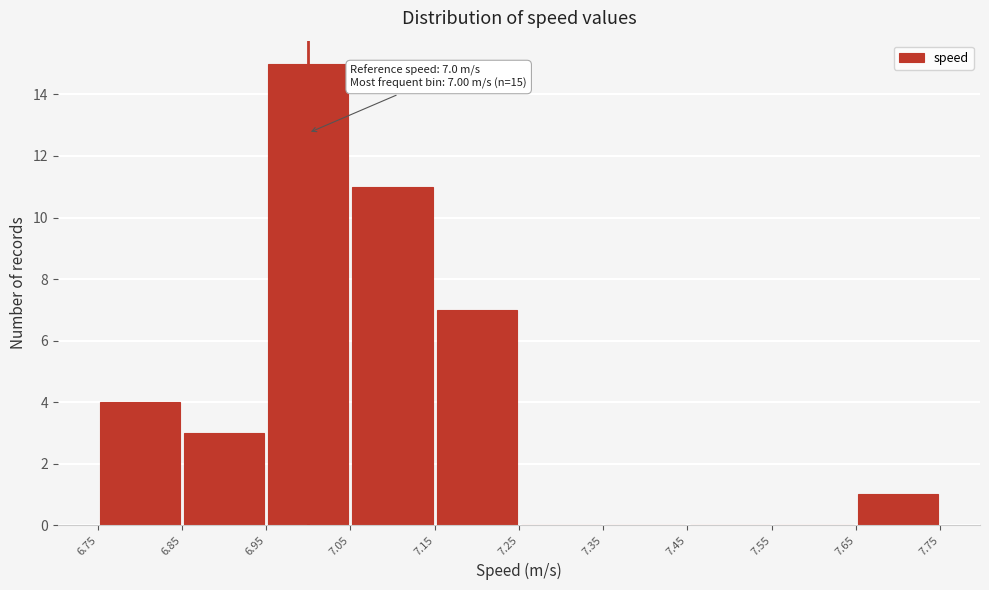

Which range on the x-axis has the tallest bar?

6.95 to 7.05